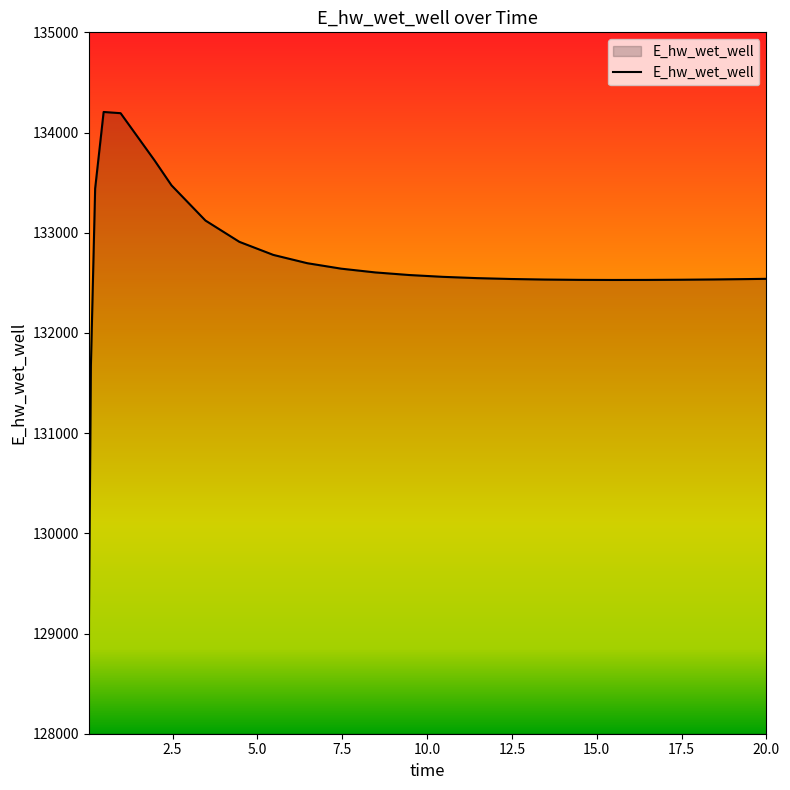

What is the minimum value shown in the chart?

128913.0